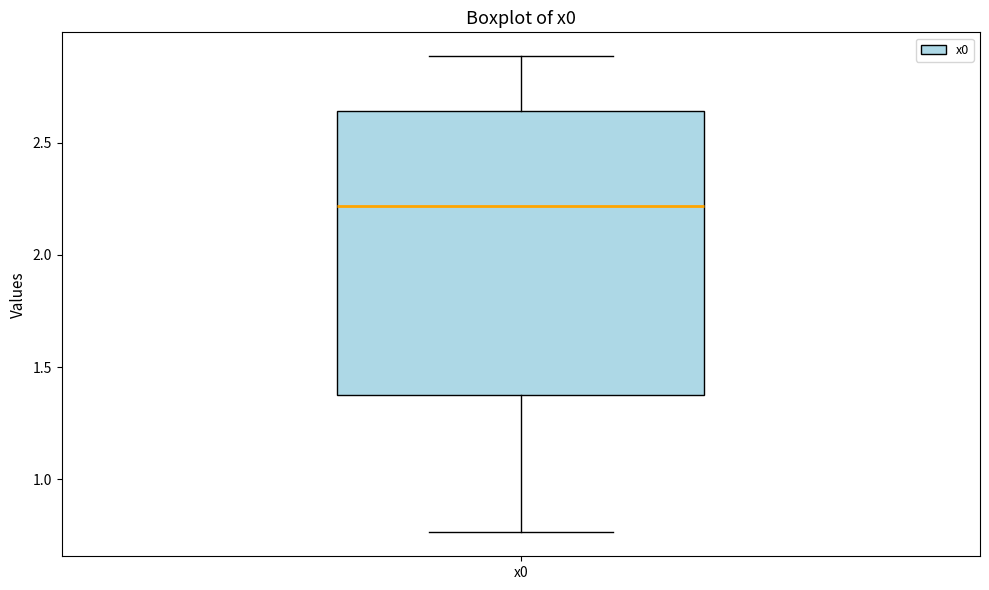

Where does the upper whisker of the box for x0 end on the y-axis? The values are not printed on the chart, so give them approximately, as read against the axis.

2.90